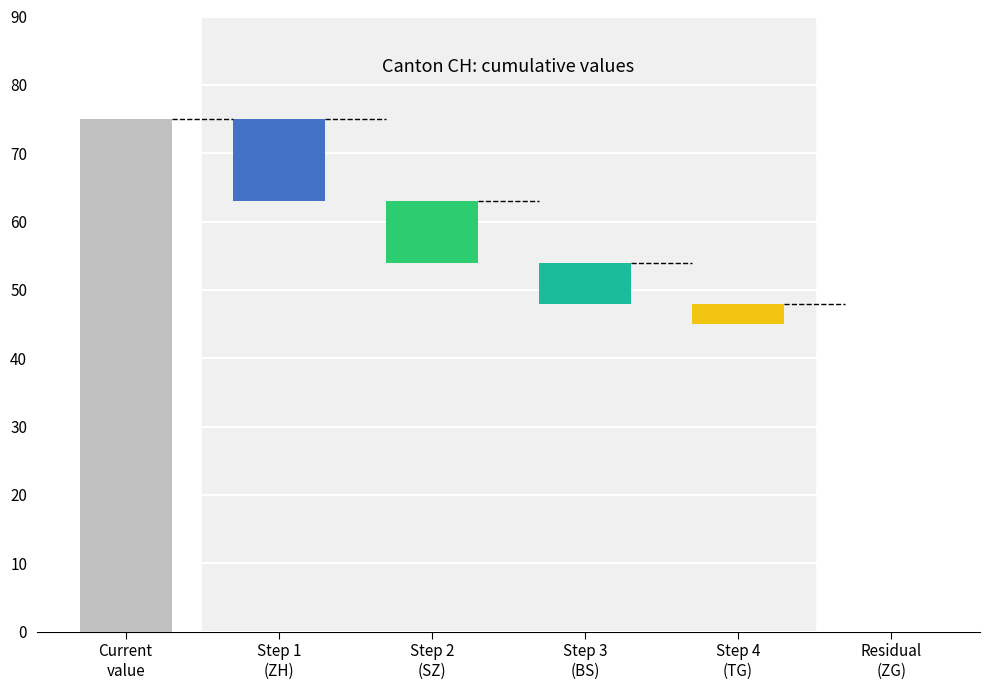

At how many categories does at least one series exceed 5?

5